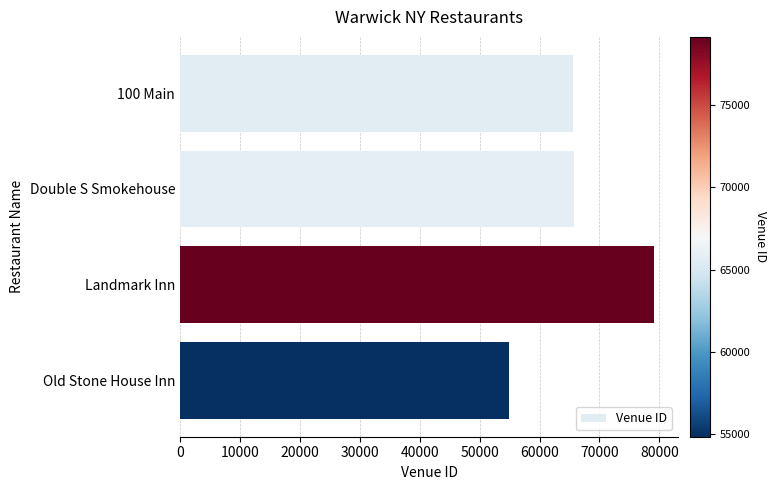

How many data points does each series have?

4